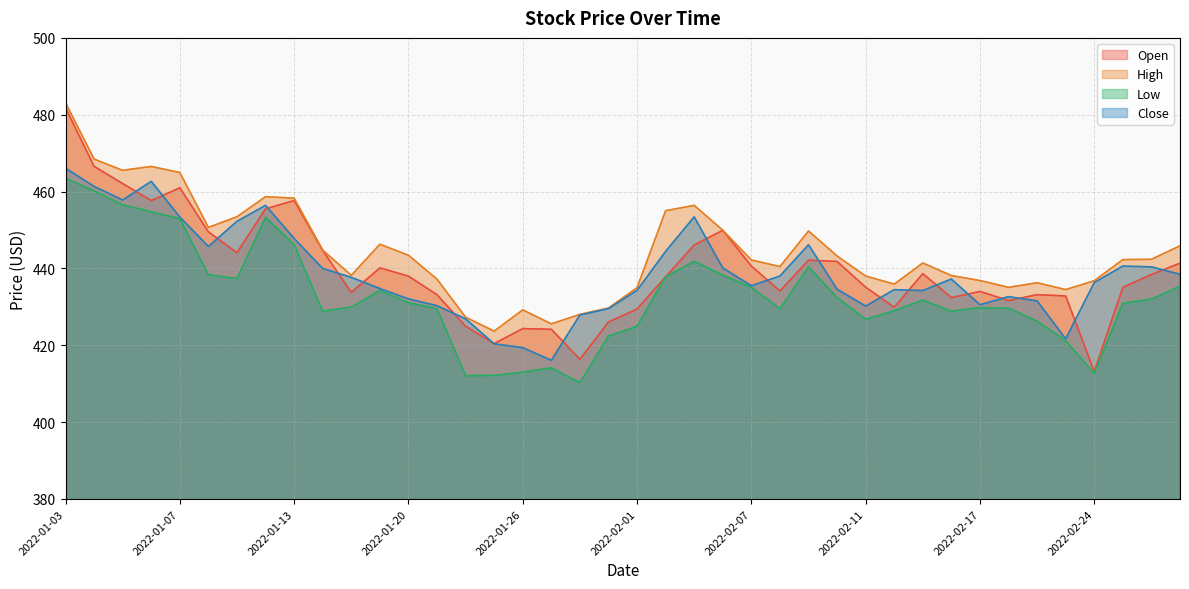

The value of Open at 2022-02-24 is 135.4. True or false?

False